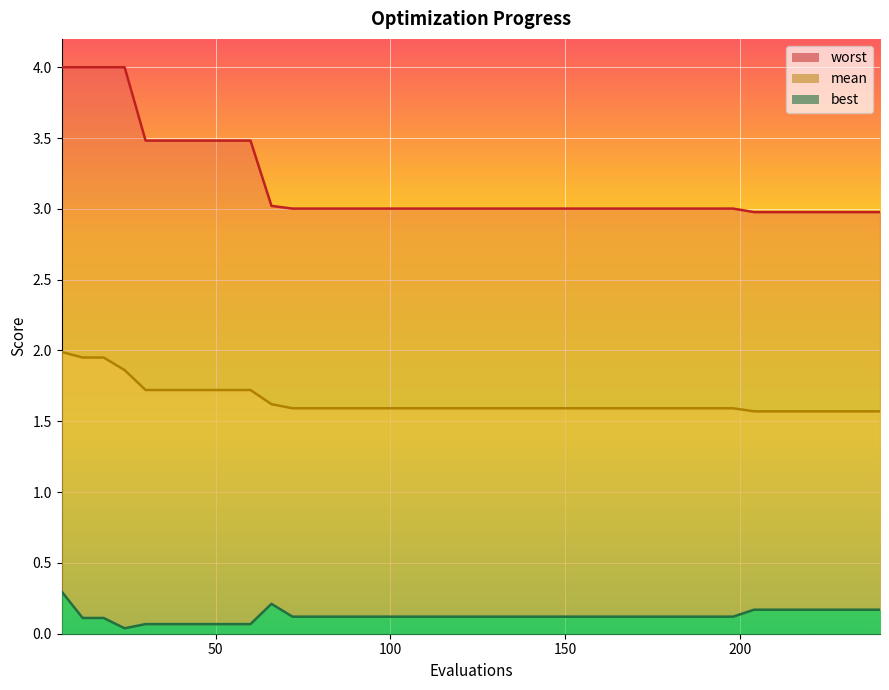

The value of best at 6 is 0.3. True or false?

True